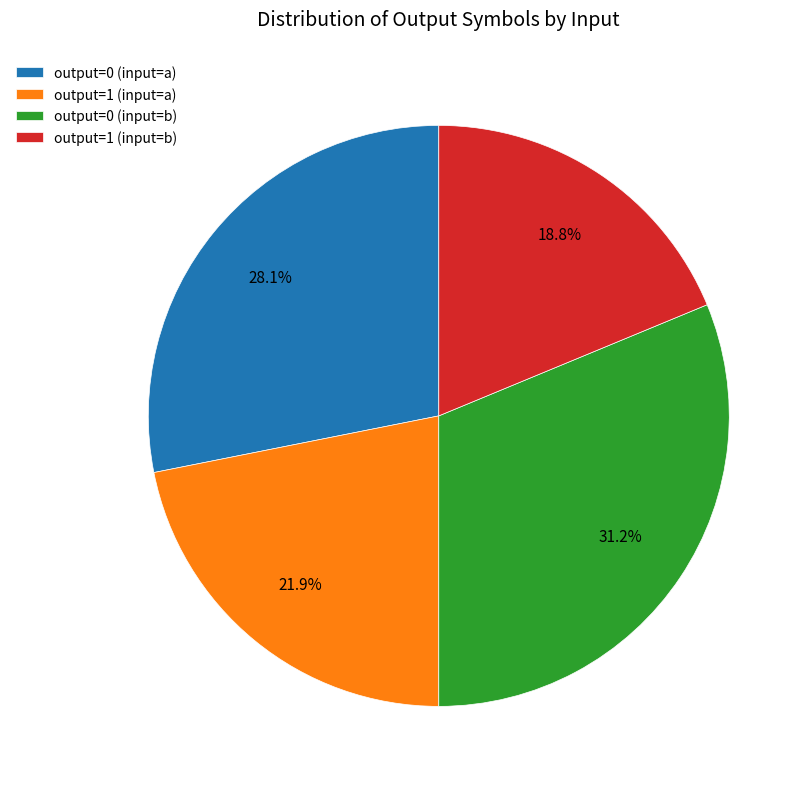

What is the ratio of the value at output=1 (input=b) to the value at output=1 (input=a)?

0.9